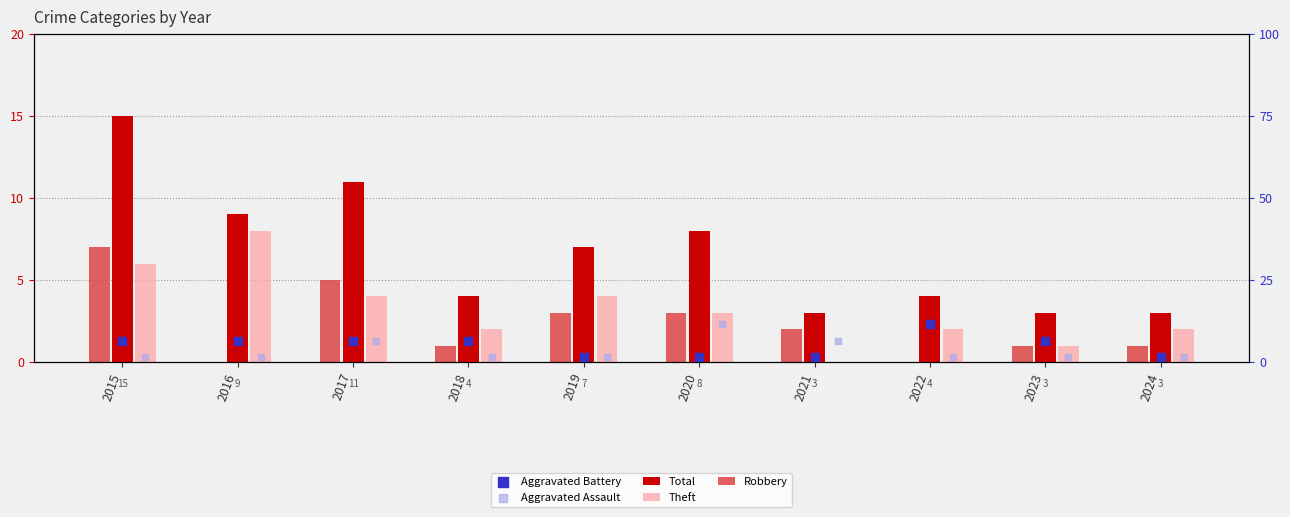

Which series has the widest spread of Y values?

Total